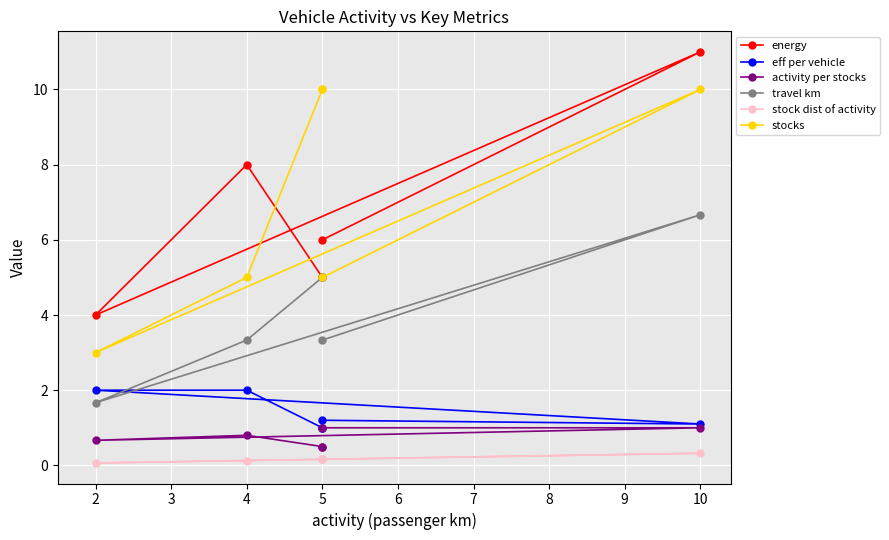

How many interior local valleys does the travel km series have?

1